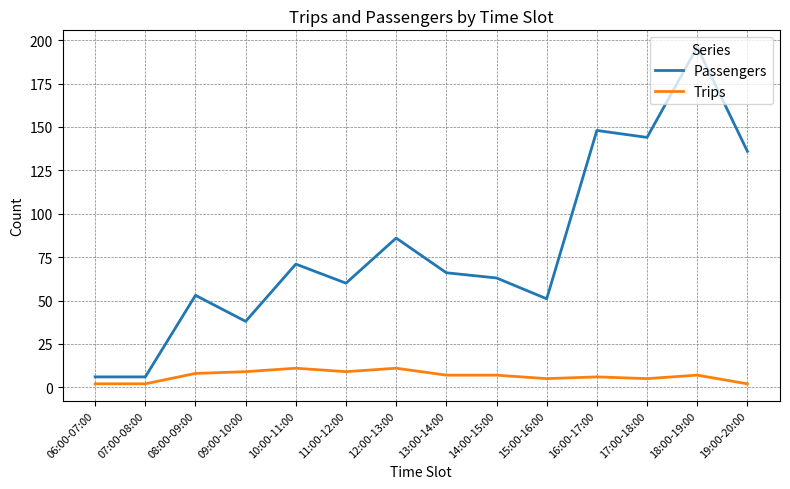

Which series has the largest total across all categories?

Passengers